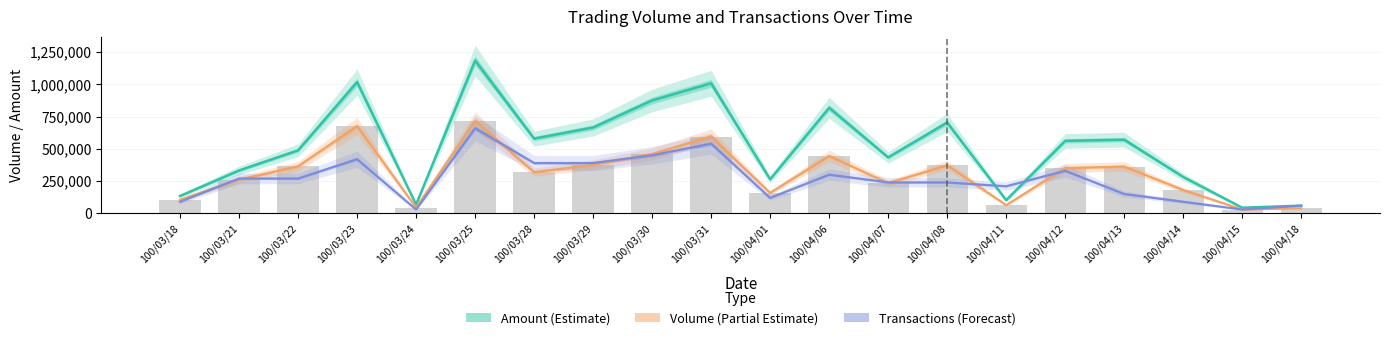

How many groups of bars are there?

20